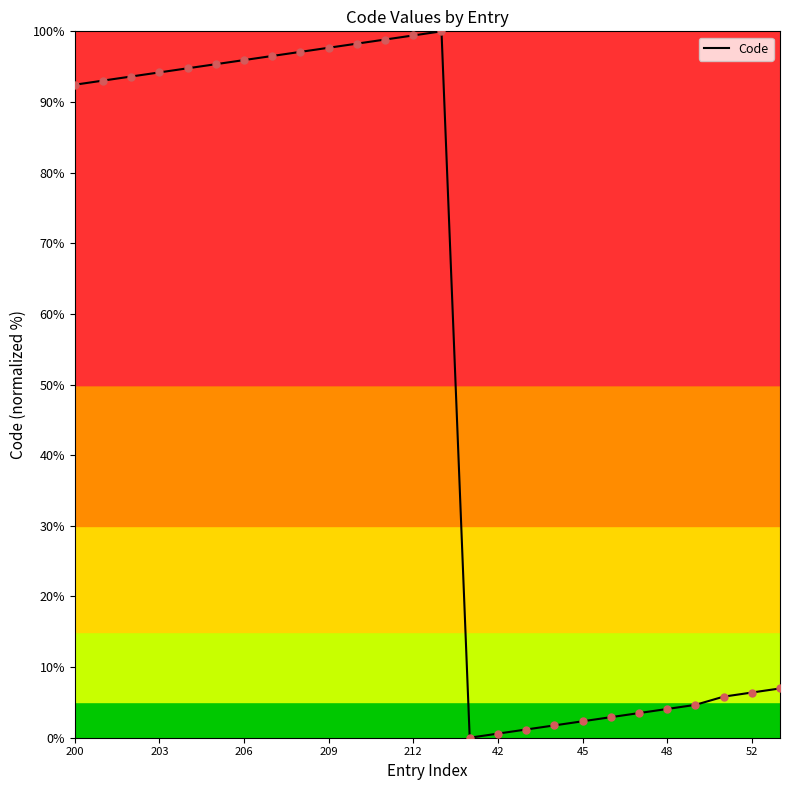

What is the difference between the maximum and minimum values?

100.0